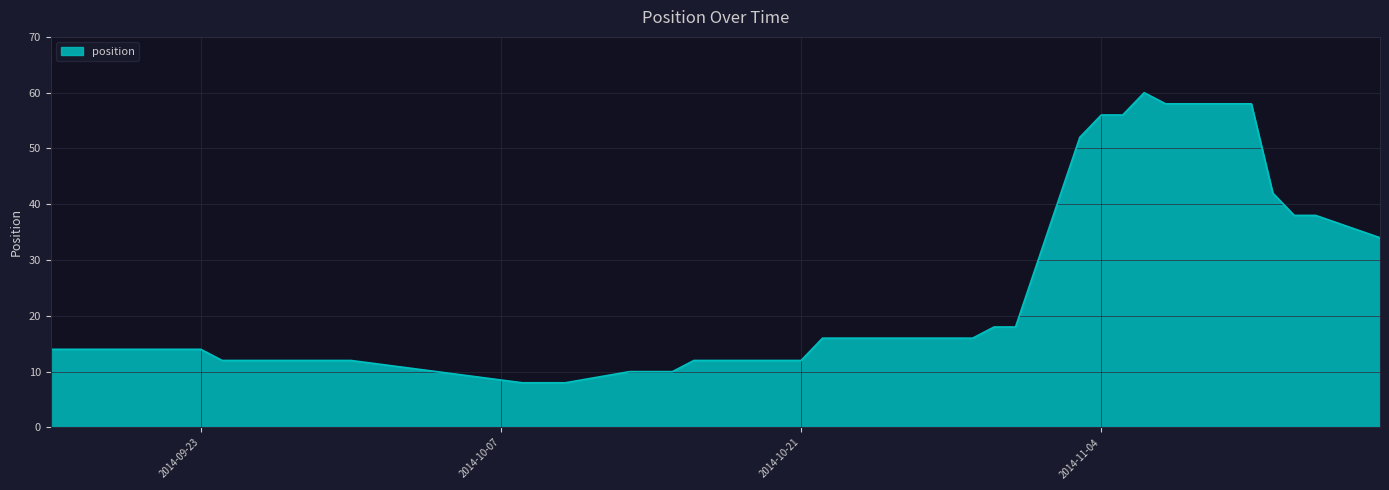

What is the maximum value shown in the chart?

60